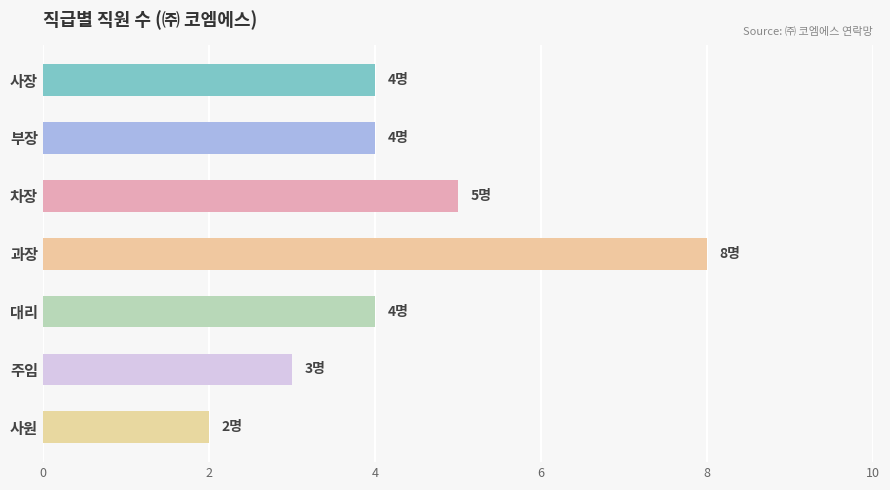

What value does the data have at 주임?

3